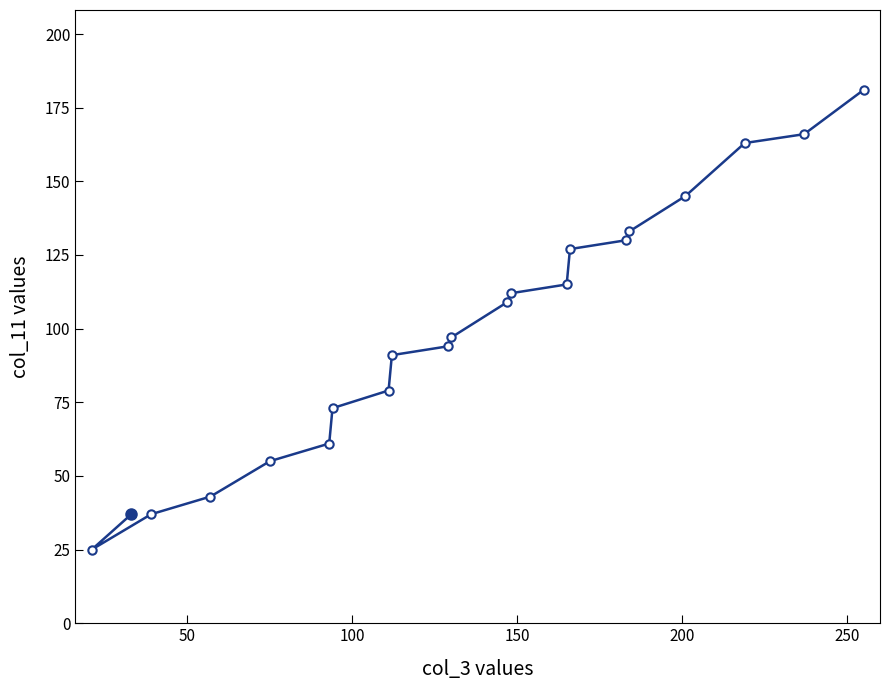

What is the minimum value shown in the chart?

25